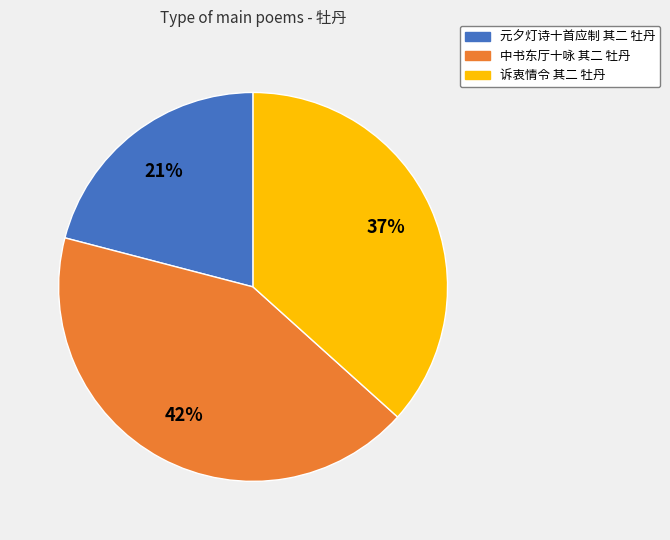

How many segments does this pie chart have?

3